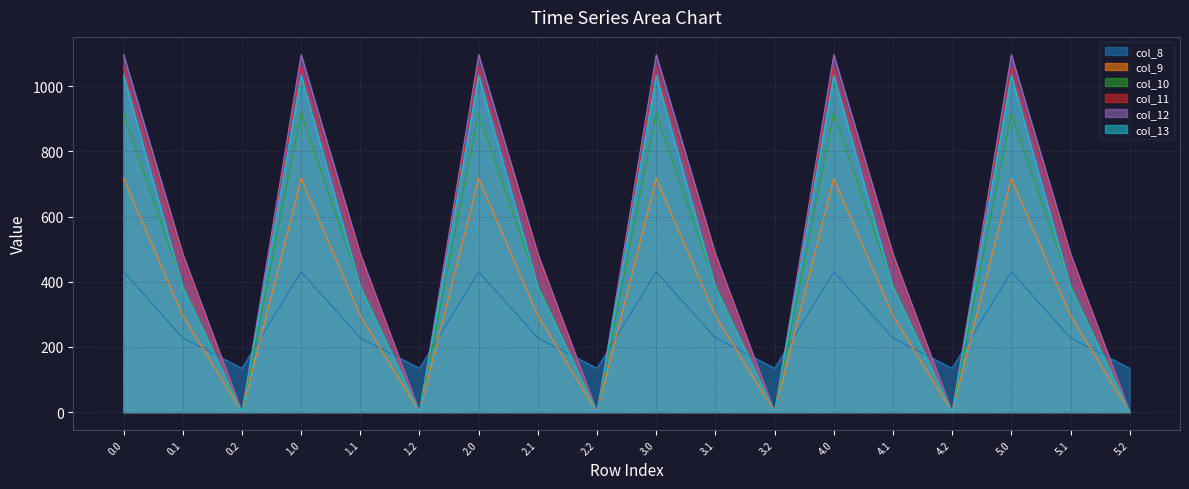

Reading right to left, transcribe all the data shown in this chart.

col_8: 5.2=134.2	5.1=227.5	5.0=430.3	4.2=134.2	4.1=227.5	4.0=430.3	3.2=134.2	3.1=227.5	3.0=430.3	2.2=134.2	2.1=227.5	2.0=430.3	1.2=134.2	1.1=227.5	1.0=430.3	0.2=134.2	0.1=227.5	0.0=430.3
col_9: 5.2=0.0	5.1=295.9	5.0=716.9	4.2=0.0	4.1=295.9	4.0=716.9	3.2=0.0	3.1=295.9	3.0=716.9	2.2=0.0	2.1=295.9	2.0=716.9	1.2=0.0	1.1=295.9	1.0=716.9	0.2=0.0	0.1=295.9	0.0=716.9
col_10: 5.2=0.0	5.1=388.1	5.0=916.2	4.2=0.0	4.1=388.1	4.0=916.2	3.2=0.0	3.1=388.1	3.0=916.2	2.2=0.0	2.1=388.1	2.0=916.2	1.2=0.0	1.1=388.1	1.0=916.2	0.2=0.0	0.1=388.1	0.0=916.2
col_11: 5.2=0.0	5.1=471.7	5.0=1060.3	4.2=0.0	4.1=471.7	4.0=1060.3	3.2=0.0	3.1=471.7	3.0=1060.3	2.2=0.0	2.1=471.7	2.0=1060.3	1.2=0.0	1.1=471.7	1.0=1060.3	0.2=0.0	0.1=471.7	0.0=1060.3
col_12: 5.2=0.0	5.1=485.4	5.0=1096.7	4.2=0.0	4.1=485.4	4.0=1096.7	3.2=0.0	3.1=485.4	3.0=1096.7	2.2=0.0	2.1=485.4	2.0=1096.7	1.2=0.0	1.1=485.4	1.0=1096.7	0.2=0.0	0.1=485.4	0.0=1096.7
col_13: 5.2=0.0	5.1=382.7	5.0=1032.9	4.2=0.0	4.1=382.7	4.0=1032.9	3.2=0.0	3.1=382.7	3.0=1032.9	2.2=0.0	2.1=382.7	2.0=1032.9	1.2=0.0	1.1=382.7	1.0=1032.9	0.2=0.0	0.1=382.7	0.0=1032.9